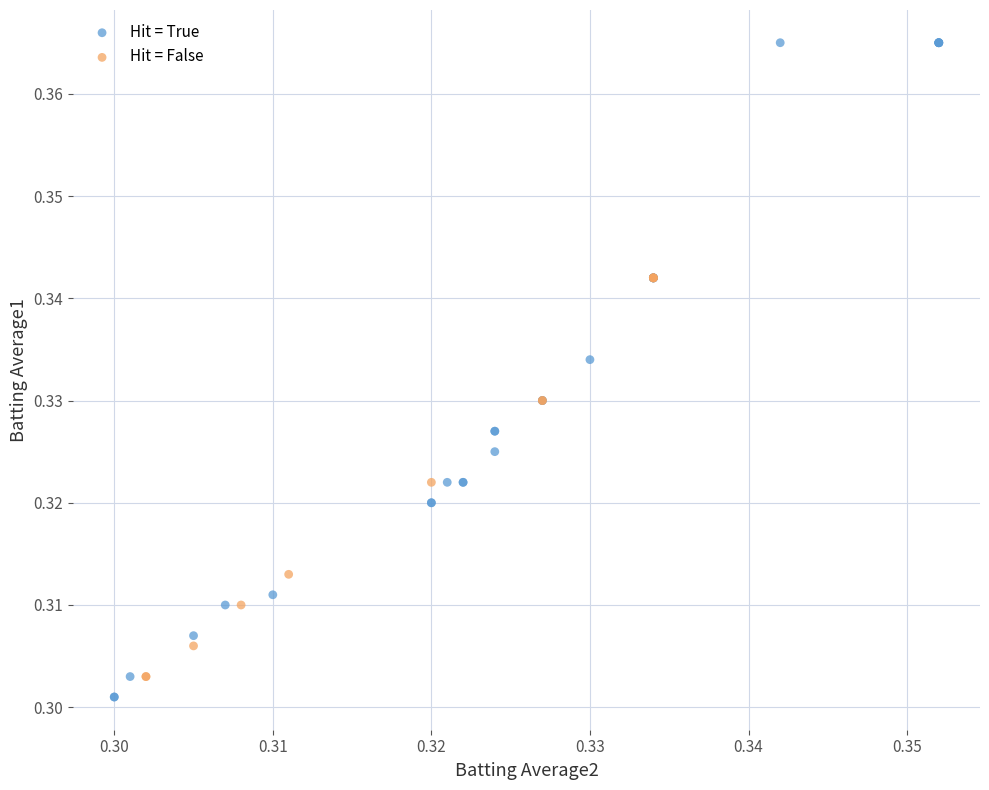

Which series contains the highest Y value?

Hit = True